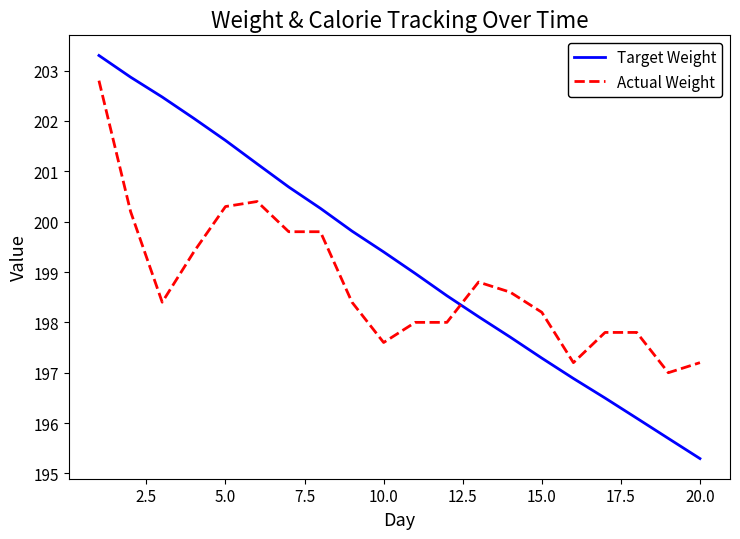

Reading right to left, transcribe all the data shown in this chart.

Target Weight: 195.3	195.7	196.1	196.5	196.9	197.3	197.7	198.1	198.5	199.0	199.4	199.8	200.3	200.7	201.1	201.6	202.1	202.5	202.9	203.3
Actual Weight: 197.2	197.0	197.8	197.8	197.2	198.2	198.6	198.8	198.0	198.0	197.6	198.4	199.8	199.8	200.4	200.3	199.4	198.4	200.2	202.8